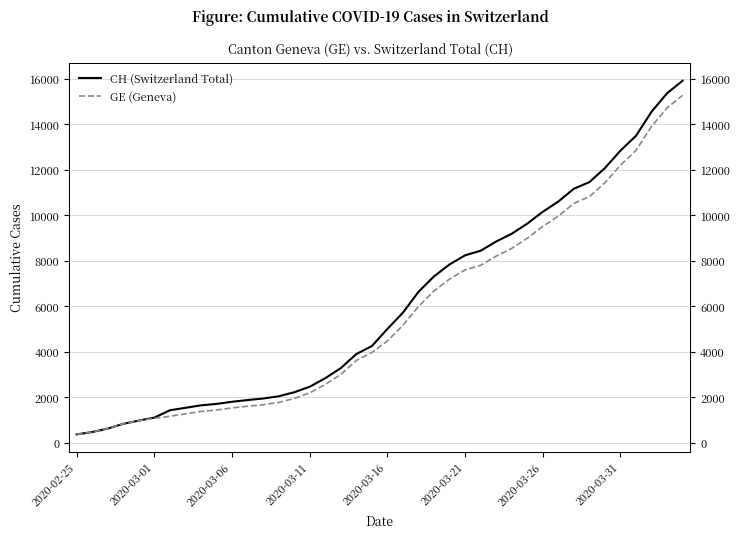

List the series in order of their overall mean, lowest first.

GE (Geneva), CH (Switzerland Total)